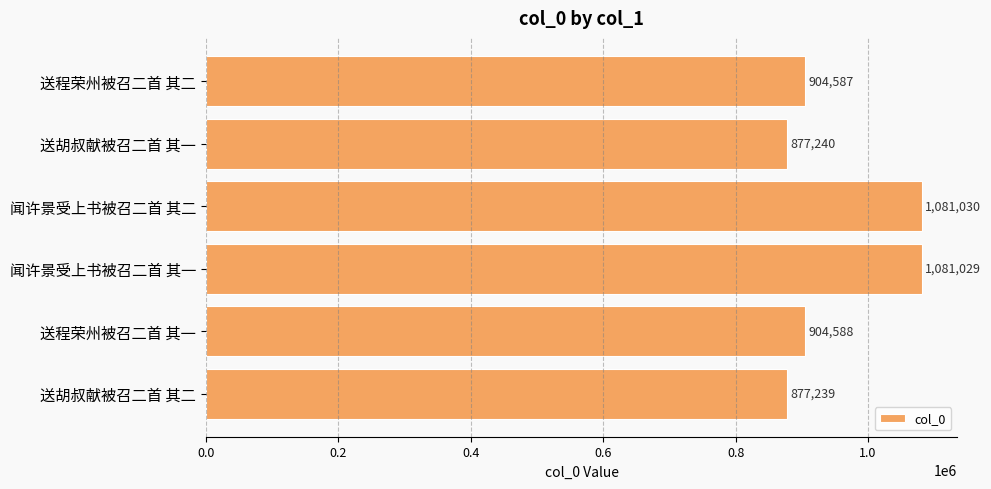

List the labels in order of value, smallest first.

送胡叔献被召二首 其二, 送胡叔献被召二首 其一, 送程荣州被召二首 其二, 送程荣州被召二首 其一, 闻许景受上书被召二首 其一, 闻许景受上书被召二首 其二